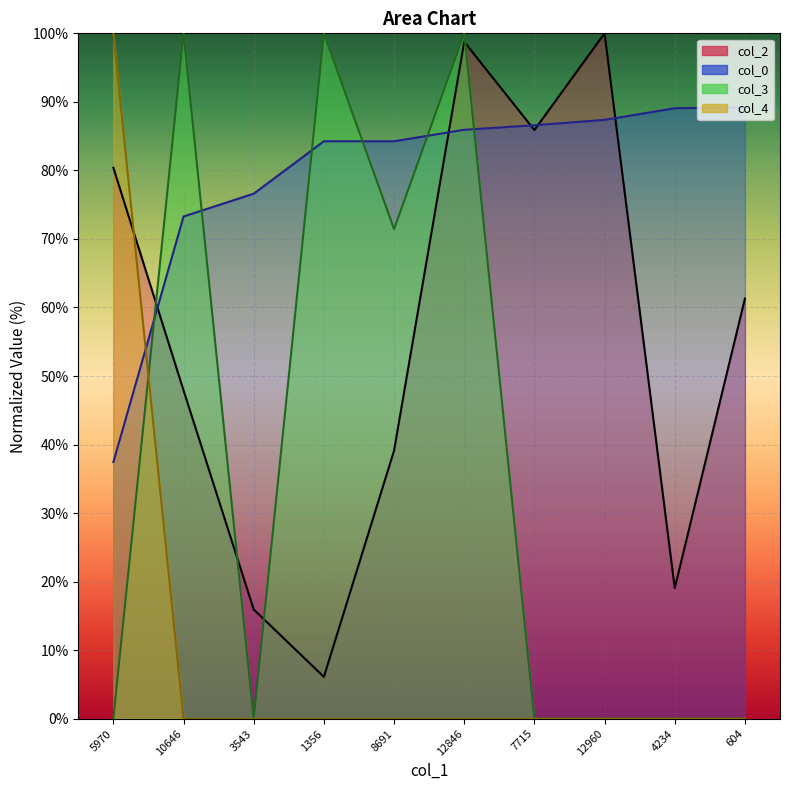

Does the chart display data point markers on the line(s)?

No